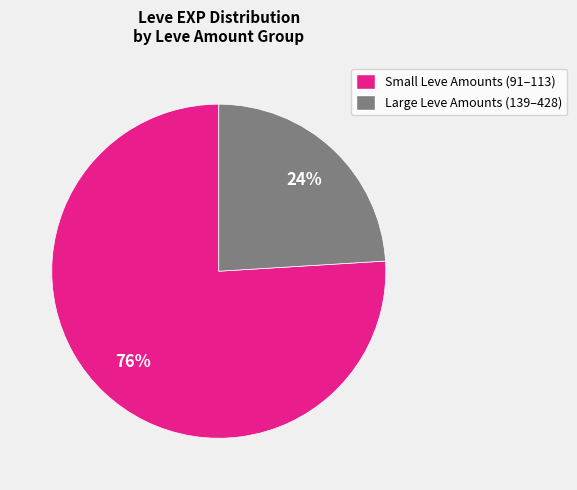

Count the number of slices in the pie.

2